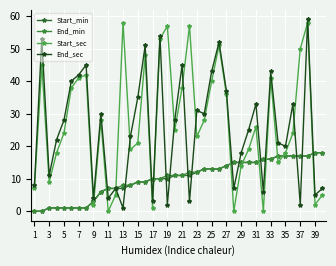

At which label does End_min first exceed 11?

21